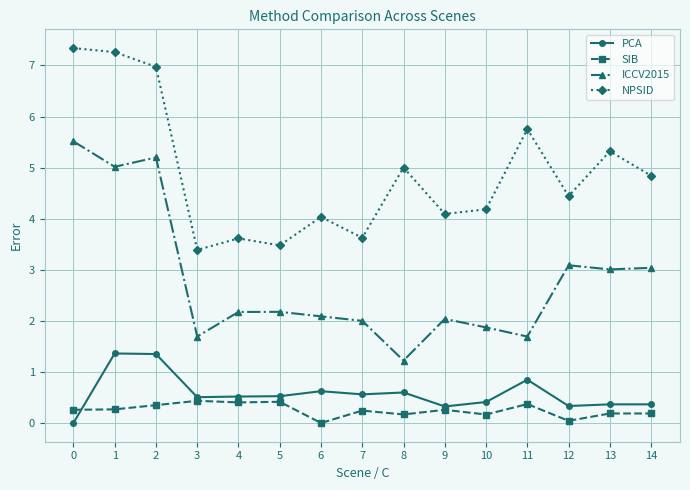

Is the value of SIB at 2 greater than the value of NPSID at 11?

No